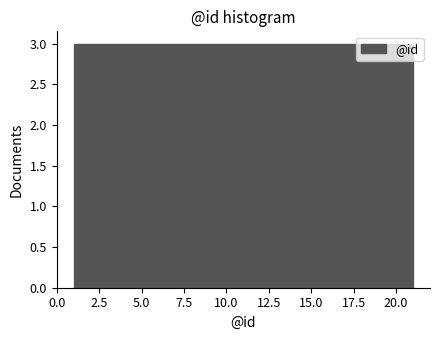

How tall is the bar that spans 12.5 to 15.5 on the x-axis? Neither the bar edges nor the heights are printed on the chart, so give them approximately, as read against the axes.

3